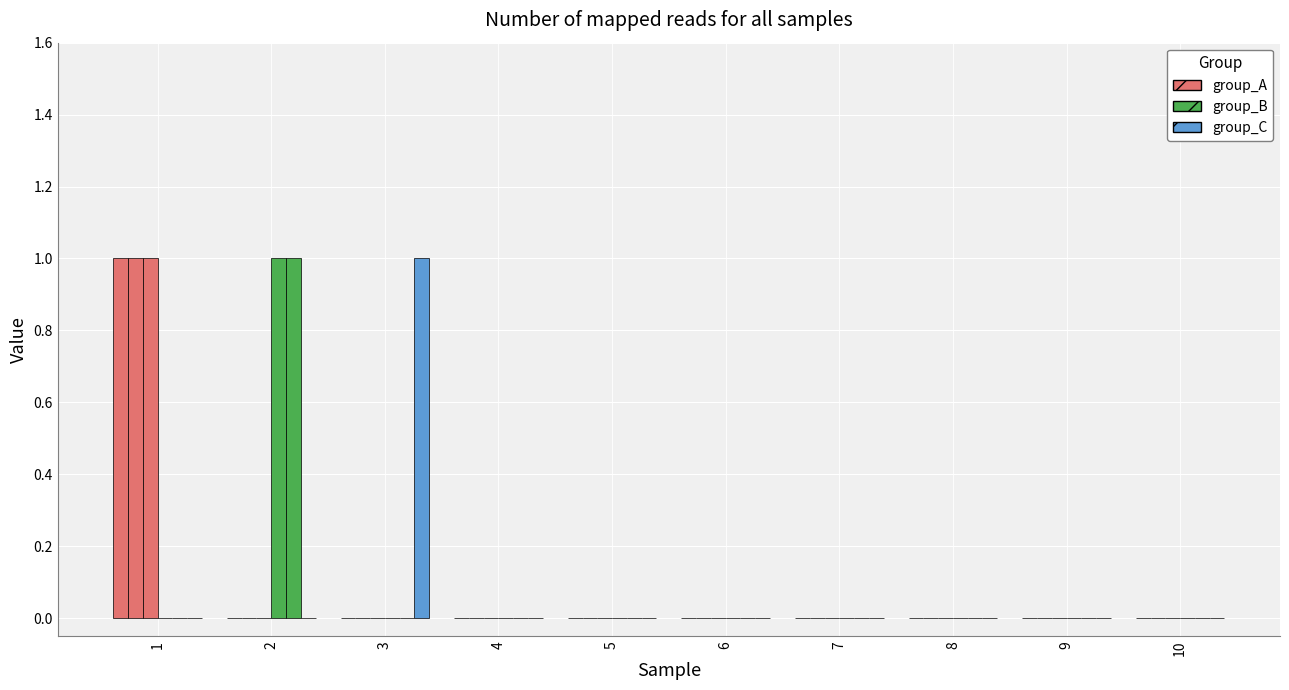

How many distinct data groups are displayed?

6